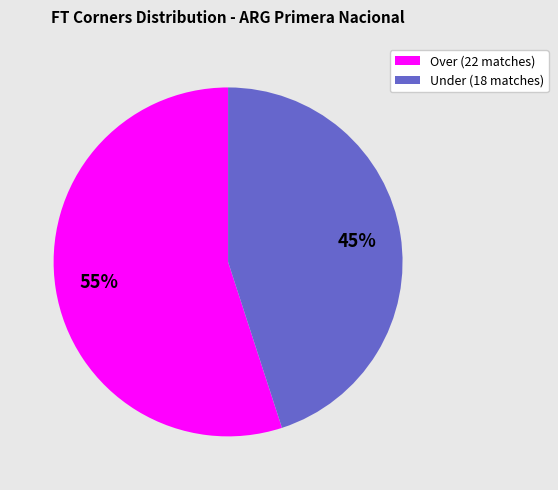

To the nearest percent, what is the average slice percentage?

50%